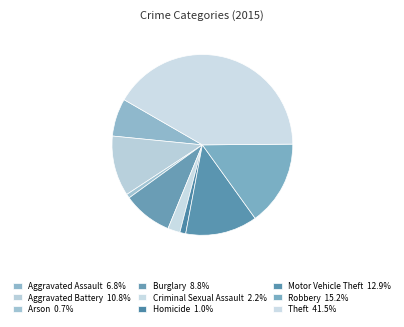

True or false: Criminal Sexual Assault accounts for 2% of the total.

True